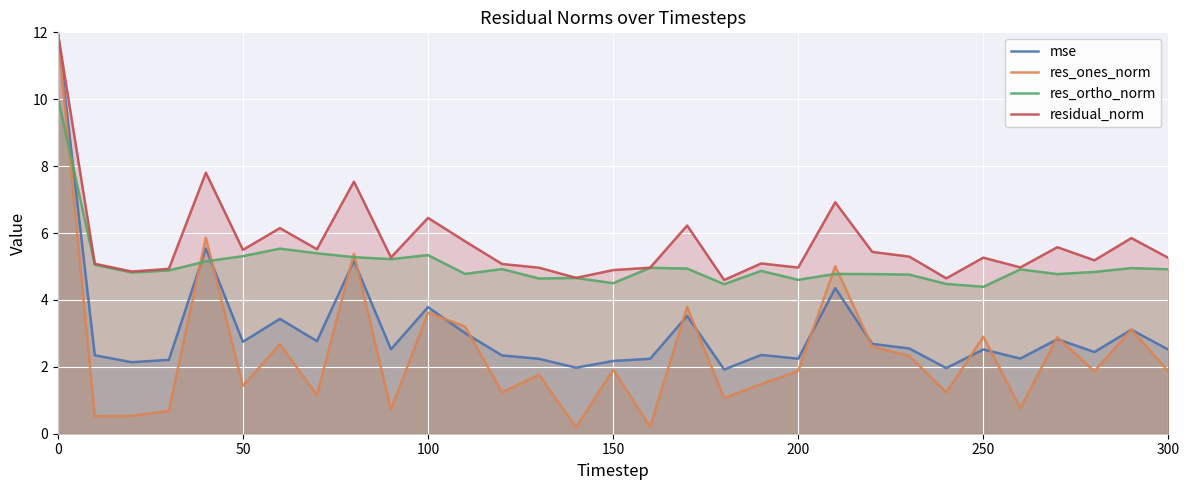

The value of mse at 27 is 4.5. True or false?

False